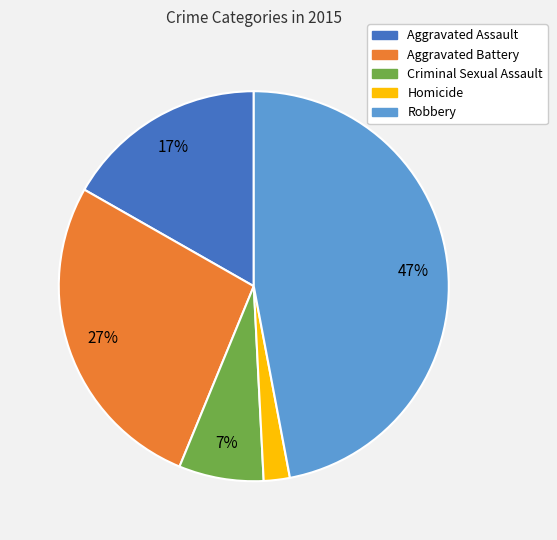

Is it true that Aggravated Assault is 17% of the pie?

True